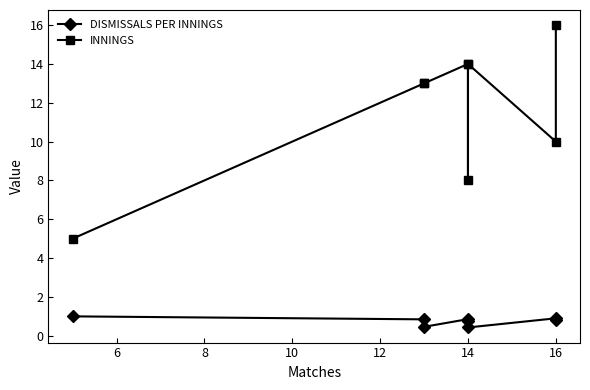

True or false: INNINGS has more than 1 interior local peaks.

True